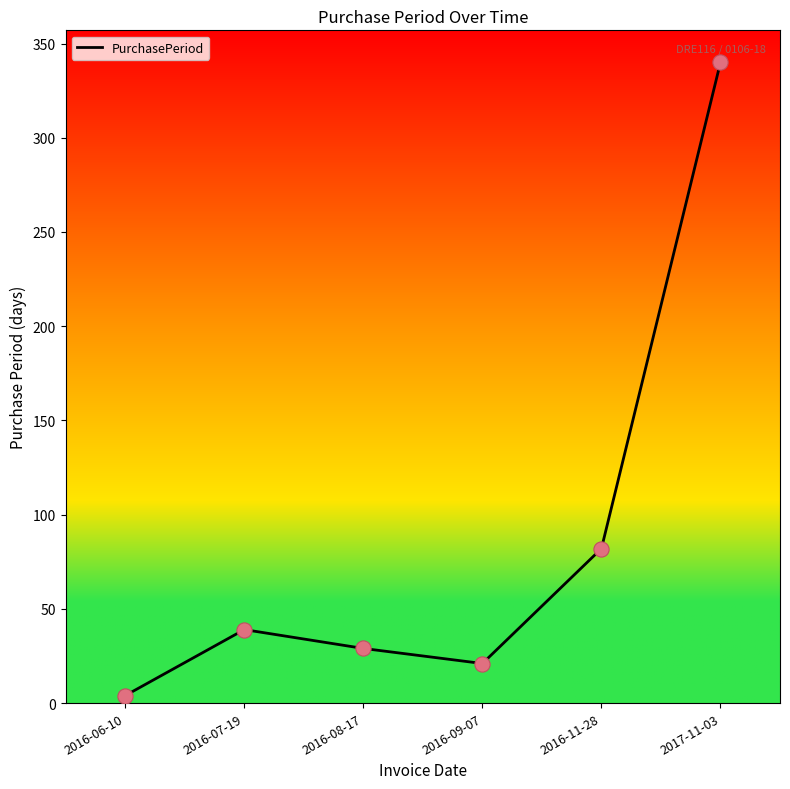

Between 2016-11-28 and 2017-11-03, which is larger?

2017-11-03